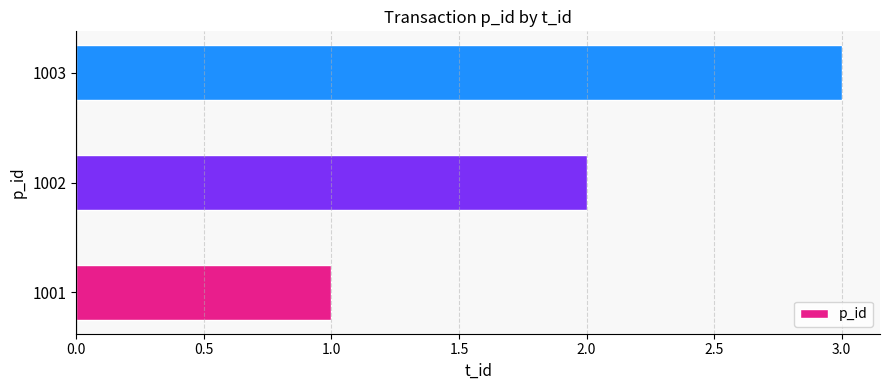

True or false: the data shows 2 at 1003.

False